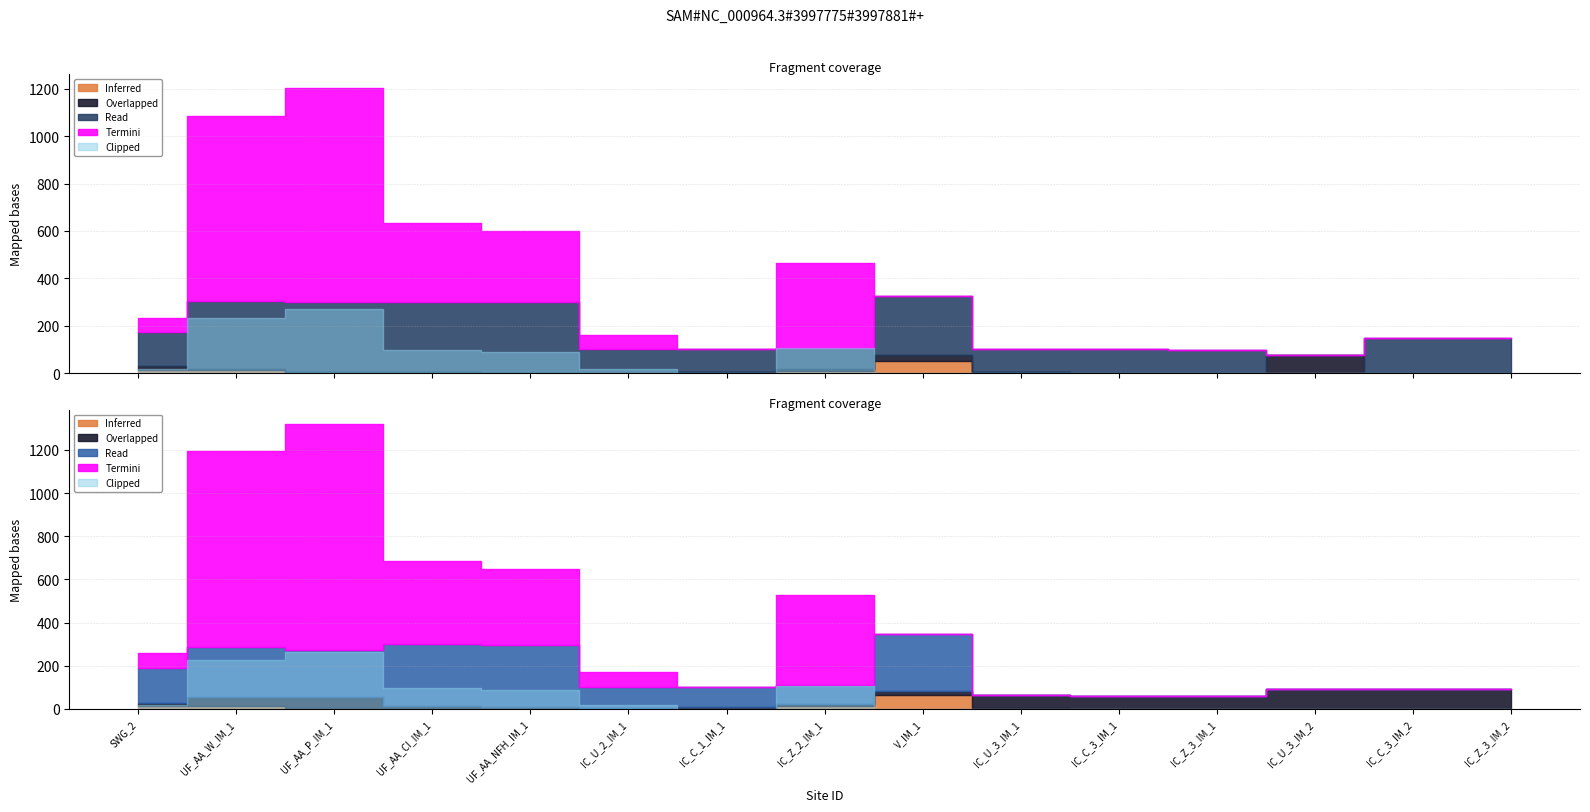

True or false: the data has more than 1 interior local peaks.

False